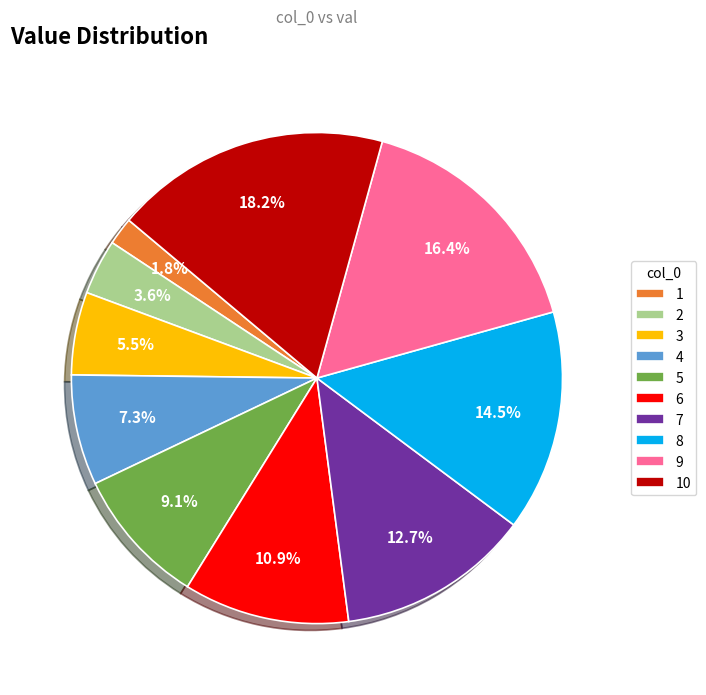

Count the number of slices in the pie.

10